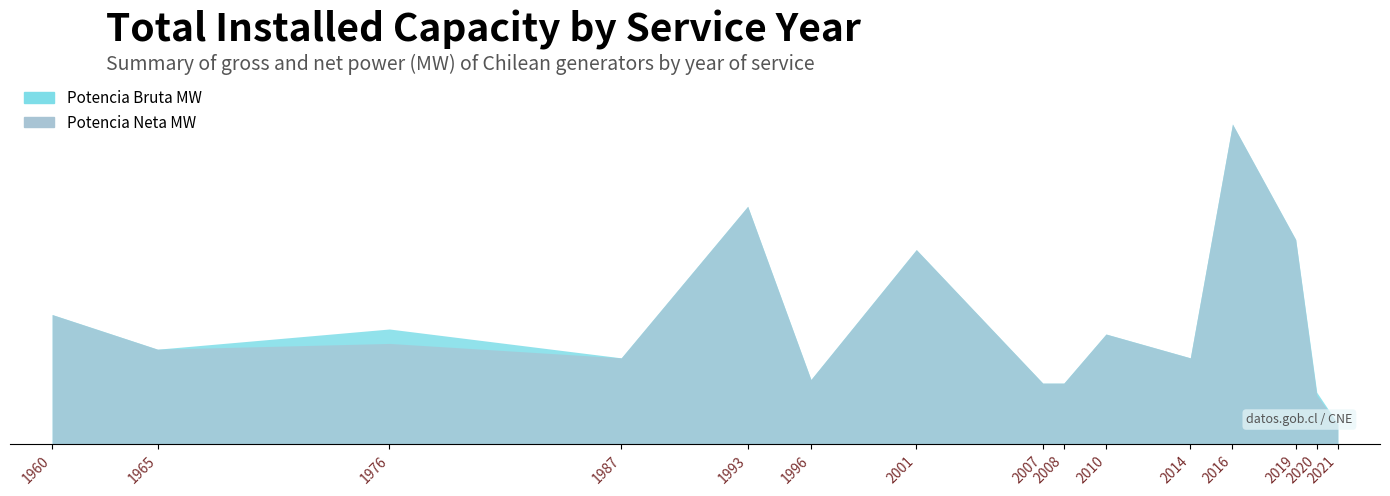

List the series in order of their overall mean, highest first.

Potencia Bruta MW, Potencia Neta MW